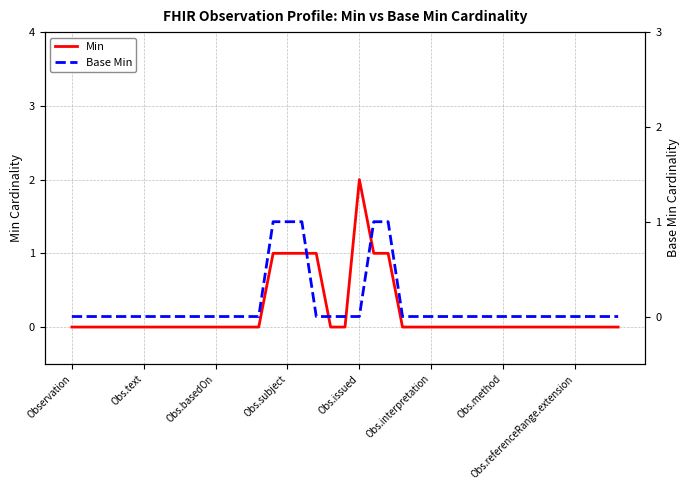

What is the sum of all Base Min values?

5